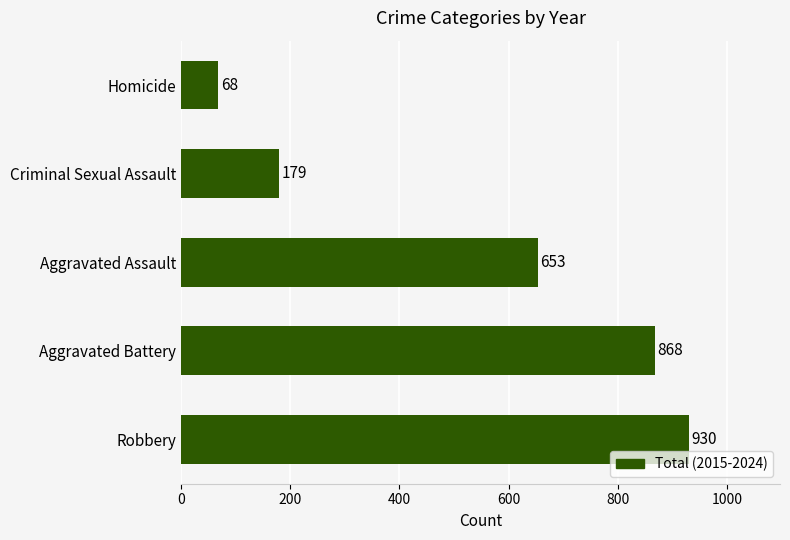

Does the chart contain stacked bars?

No